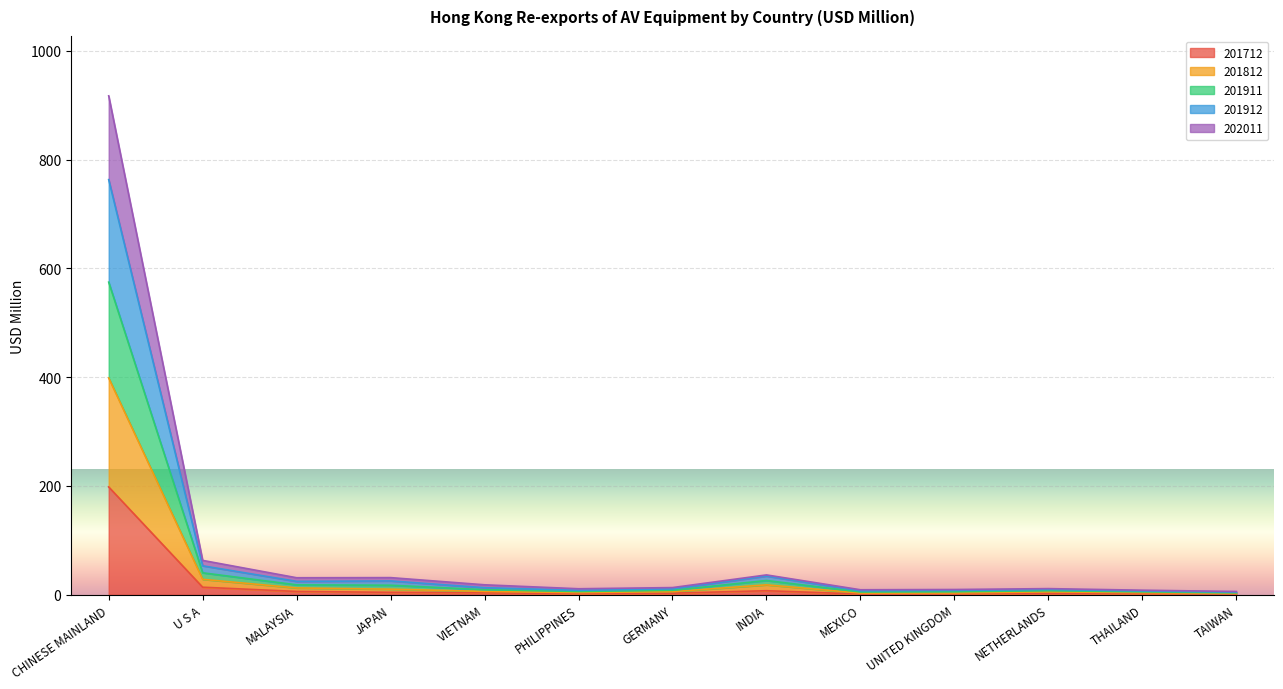

Where is the first local minimum for 202011?

PHILIPPINES